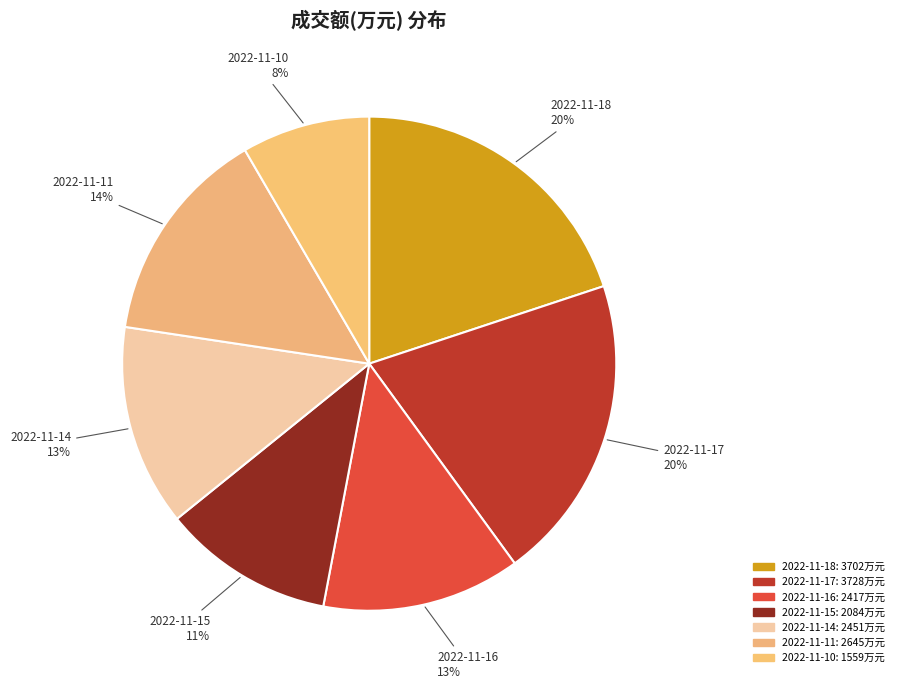

To the nearest percent, what percentage of the pie is 2022-11-10?

8%